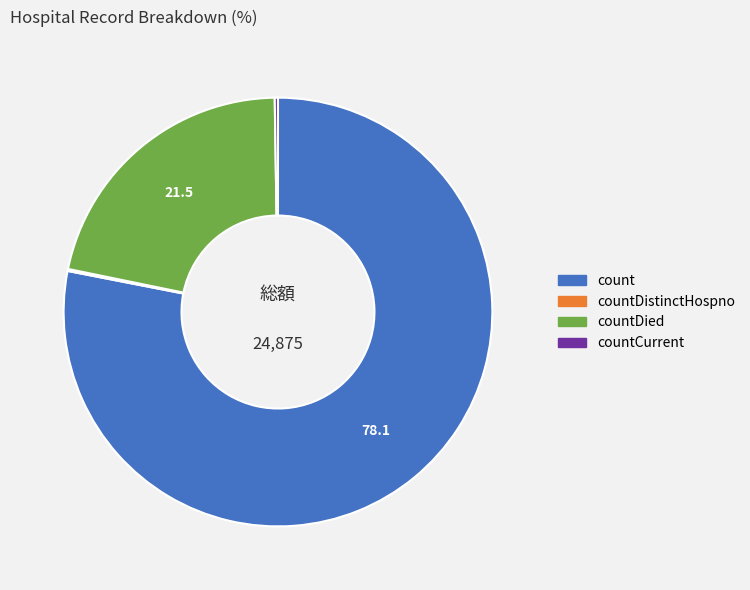

Which category has the biggest portion of the pie?

count